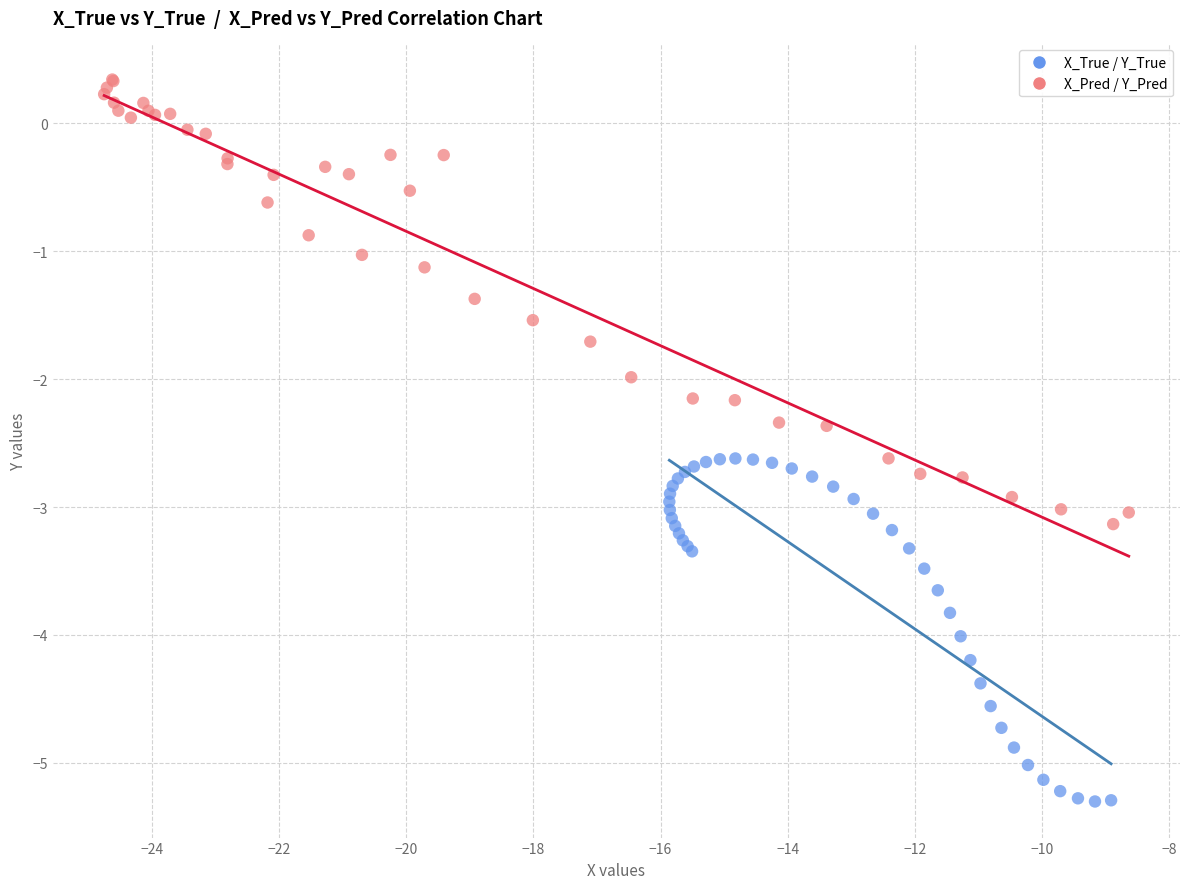

Which series reaches the maximum Y coordinate?

X_Pred / Y_Pred